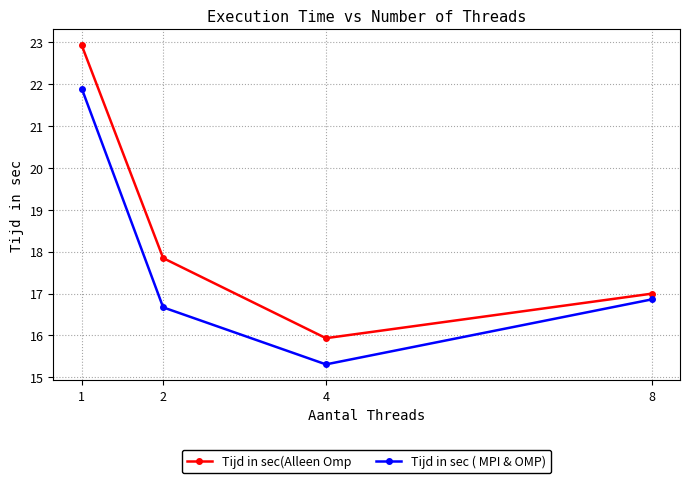

What are all the series names shown in the legend?

Tijd in sec(Alleen Omp, Tijd in sec ( MPI & OMP)